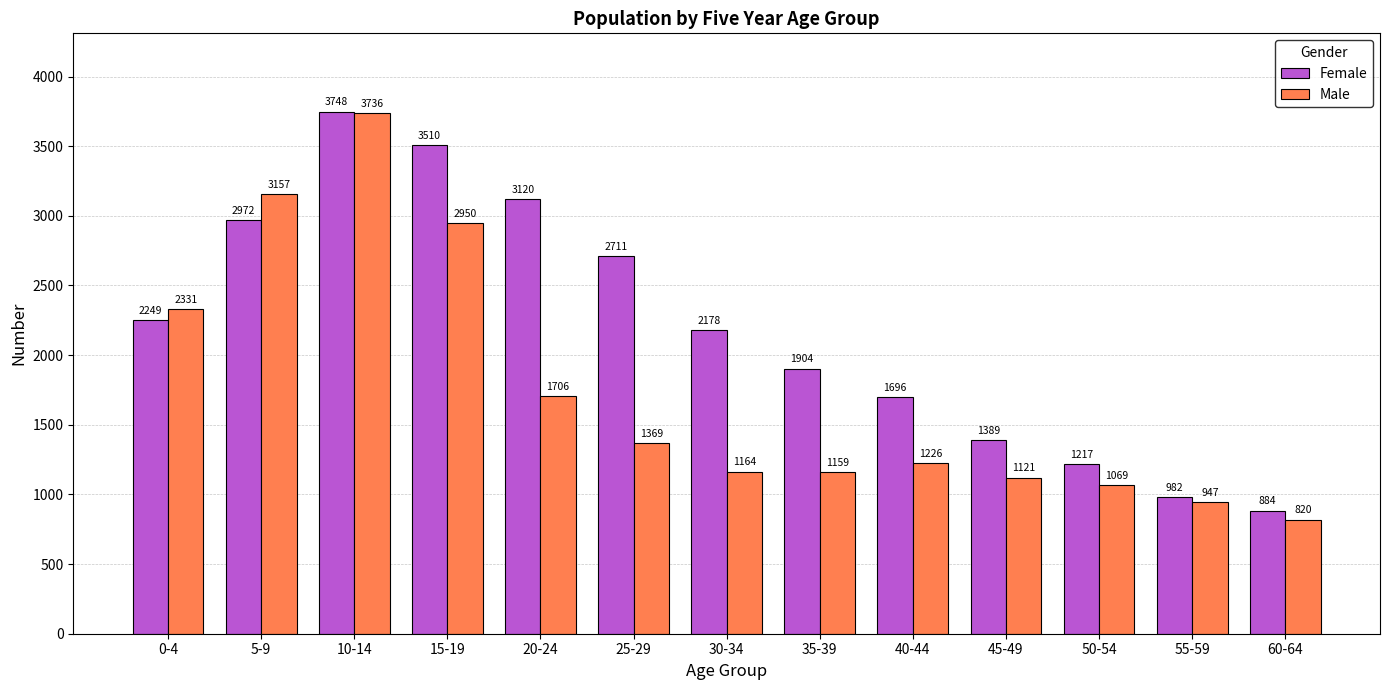

What is the sum of the Male values at 50-54 and 0-4?

3400